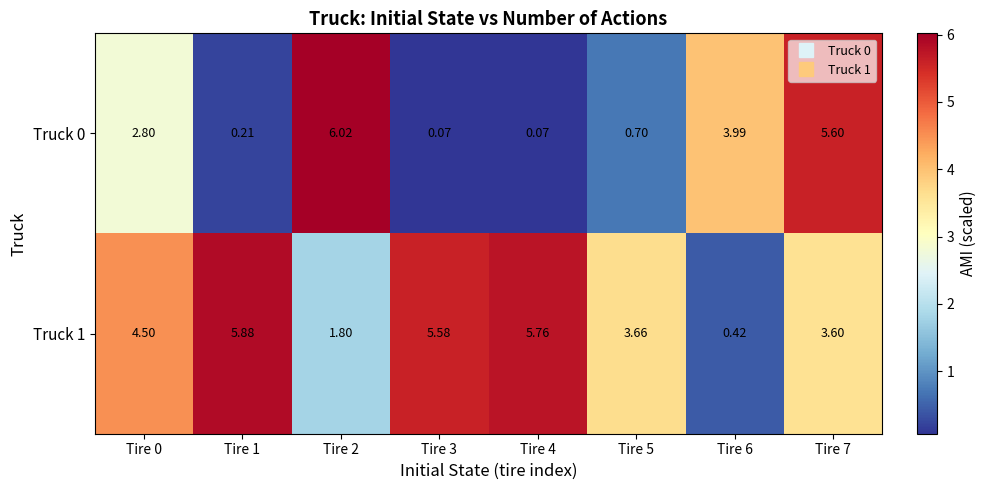

Is the value of Truck 0 at Tire 5 greater than the value of Truck 1 at Tire 0?

No